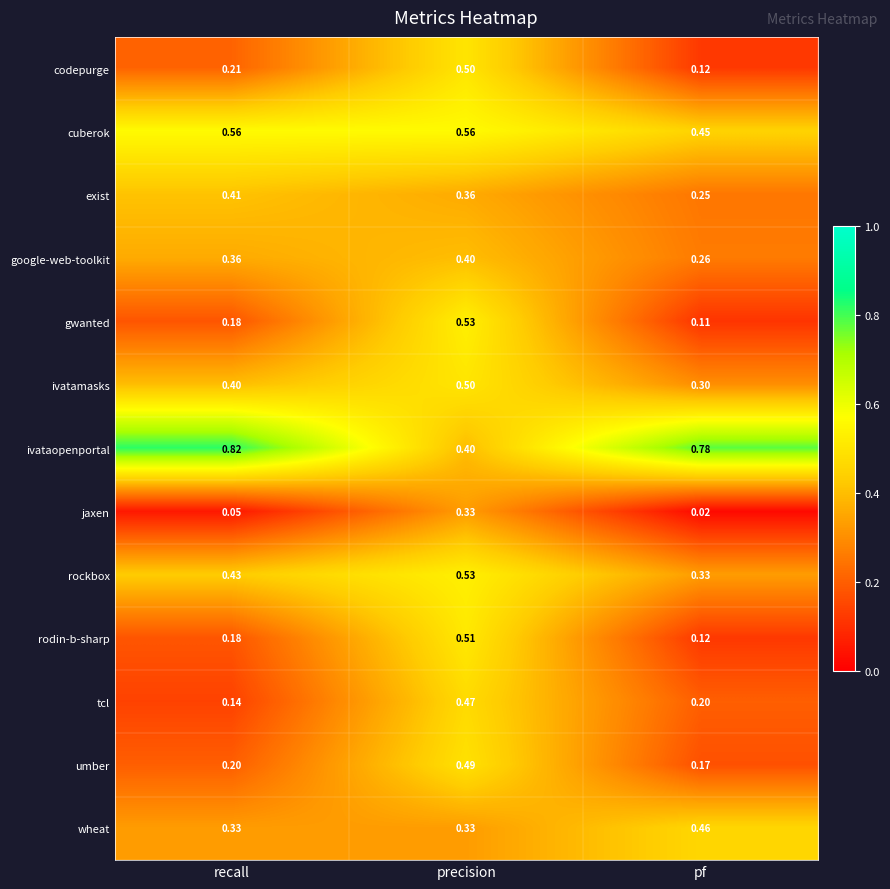

Count the number of categories in the chart.

3